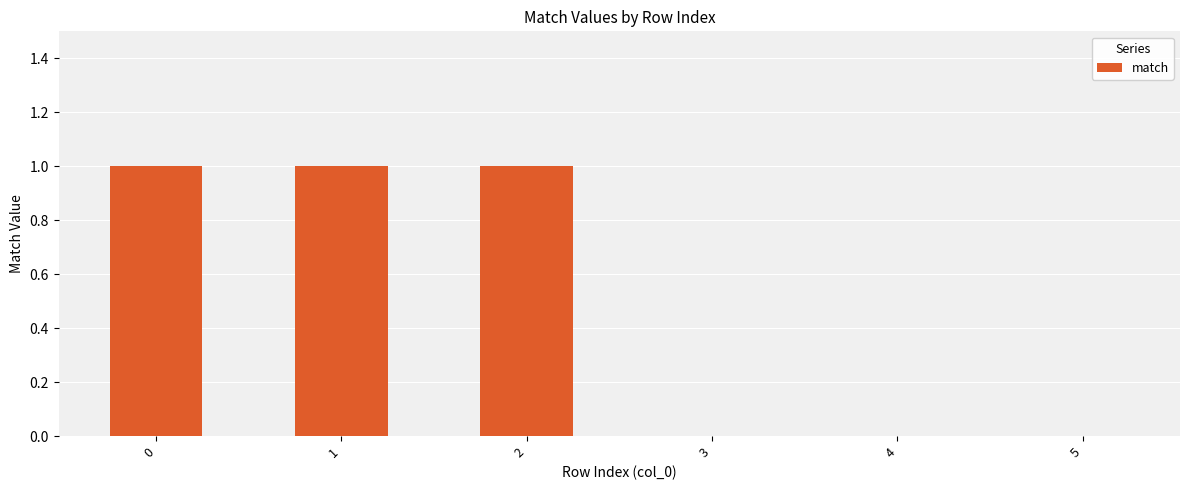

Count the number of data series in this chart.

1